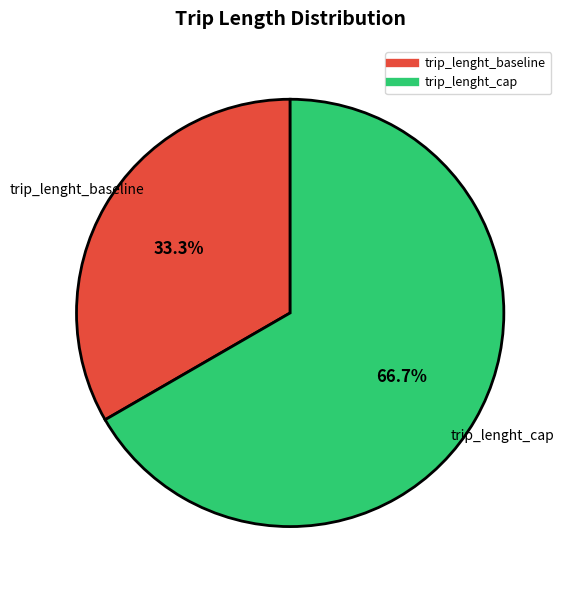

The trip_lenght_cap slice represents 59% of the pie. True or false?

False